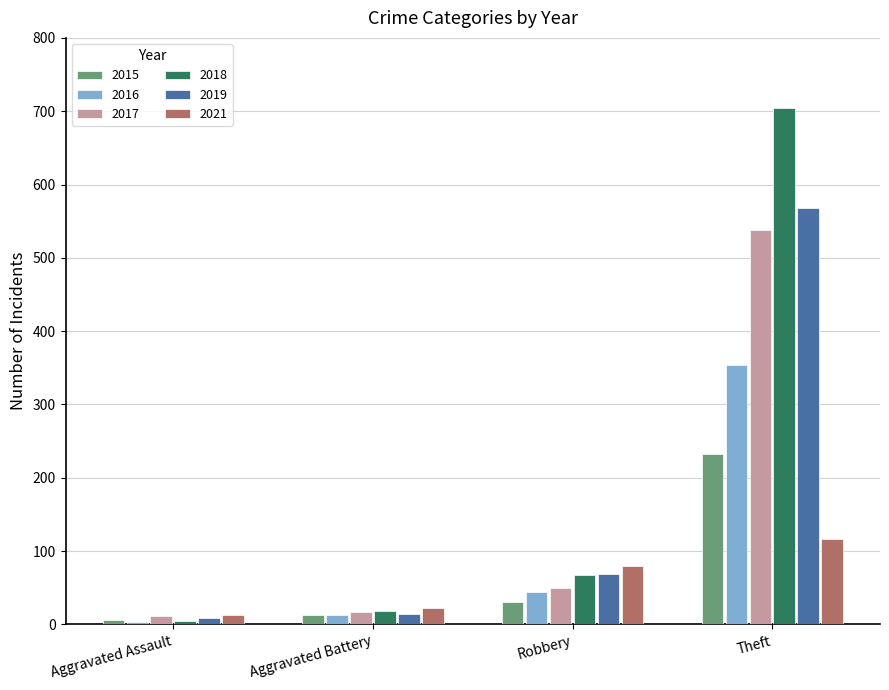

What is the spread (max minus min) of values at Aggravated Battery?

9